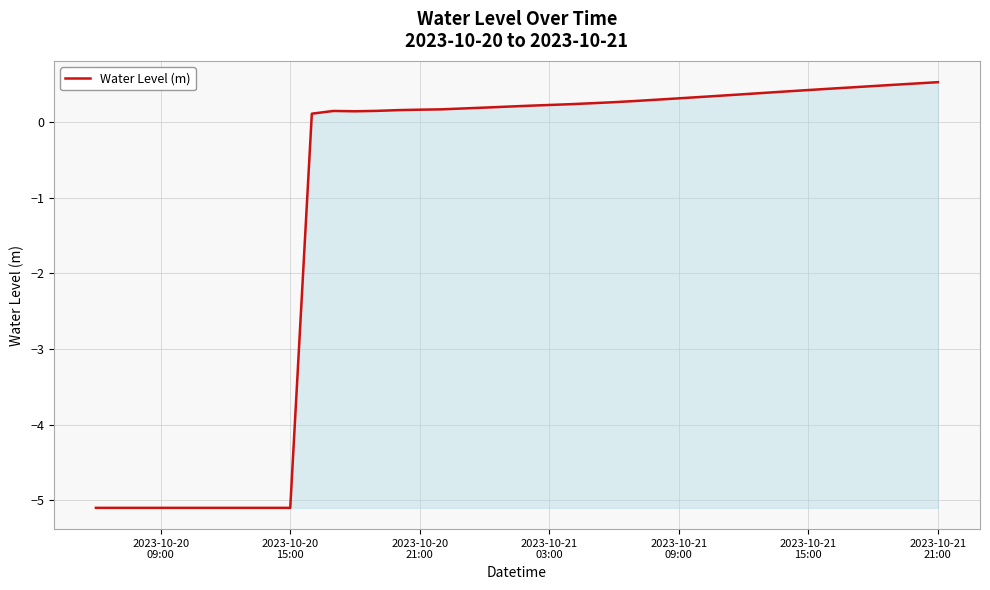

What is the smallest value displayed?

-5.1